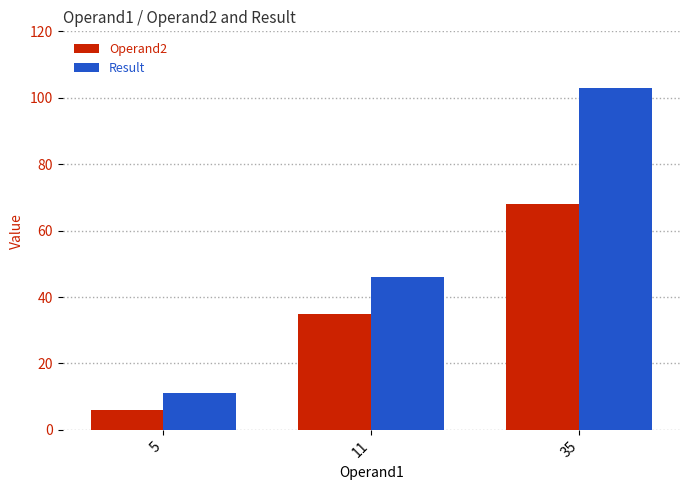

Which series changed the most between 5 and 35?

Result